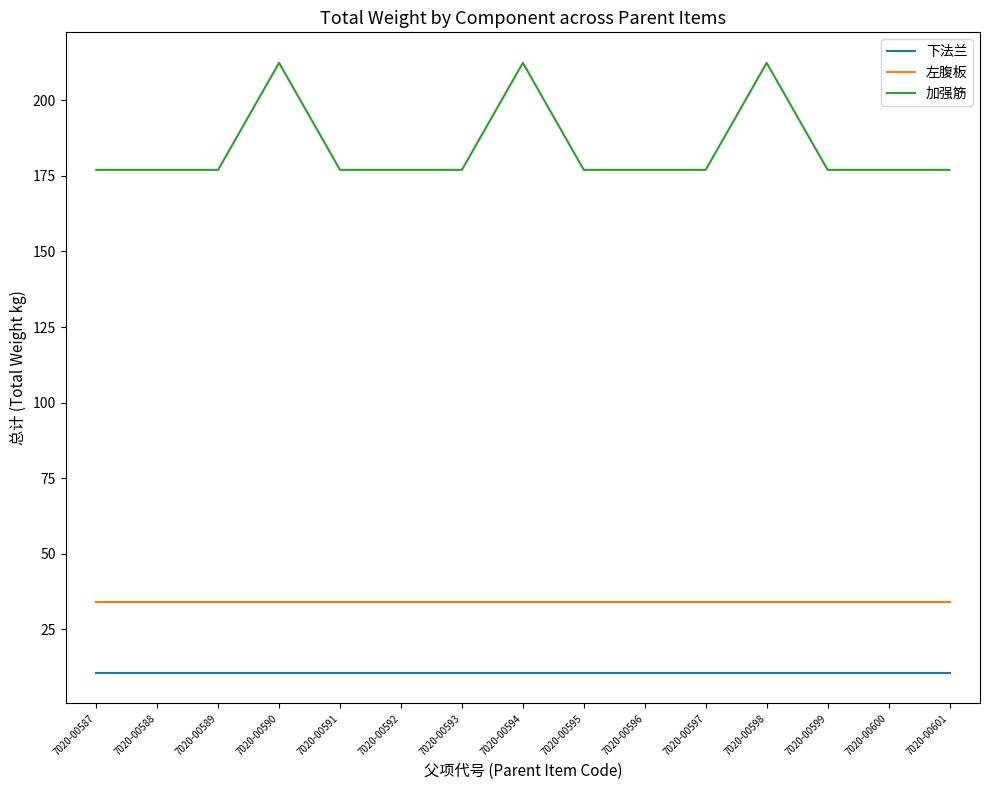

True or false: 下法兰 has a value of 10.6 at 7020-00593.

True